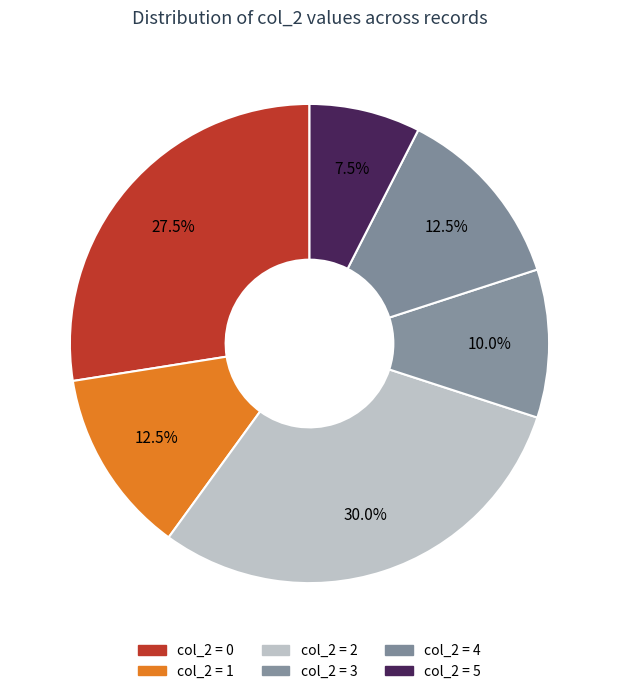

Is there any slice that represents more than half of the pie?

No